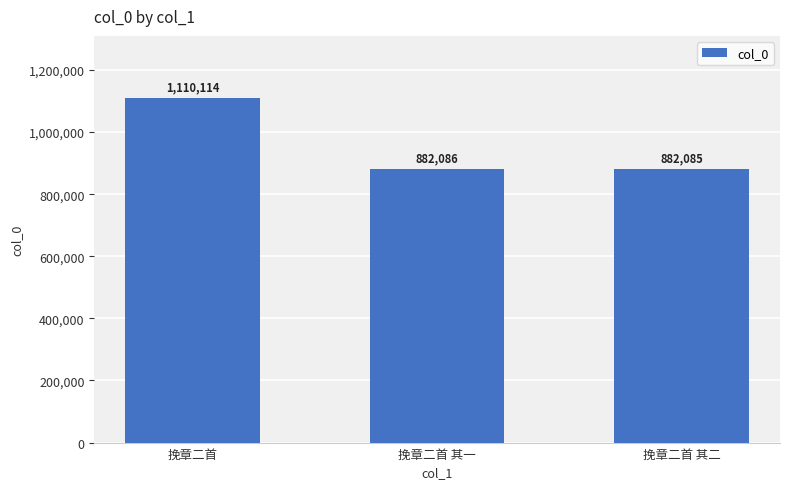

The value at 挽章二首 is 1110114. True or false?

True